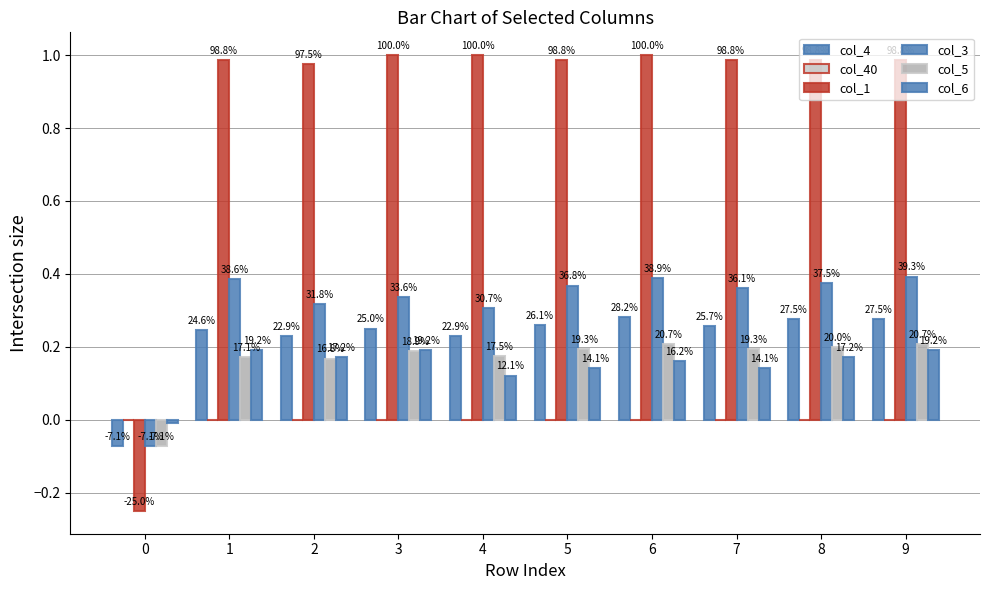

Does the chart contain any negative values?

Yes